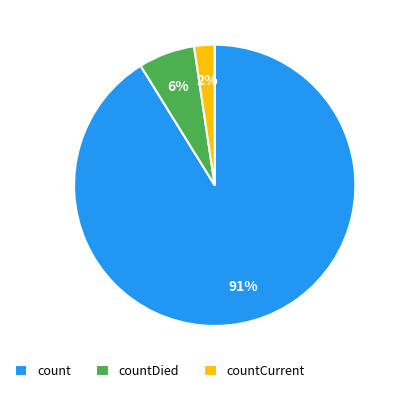

To the nearest percent, what is the average slice percentage?

33%